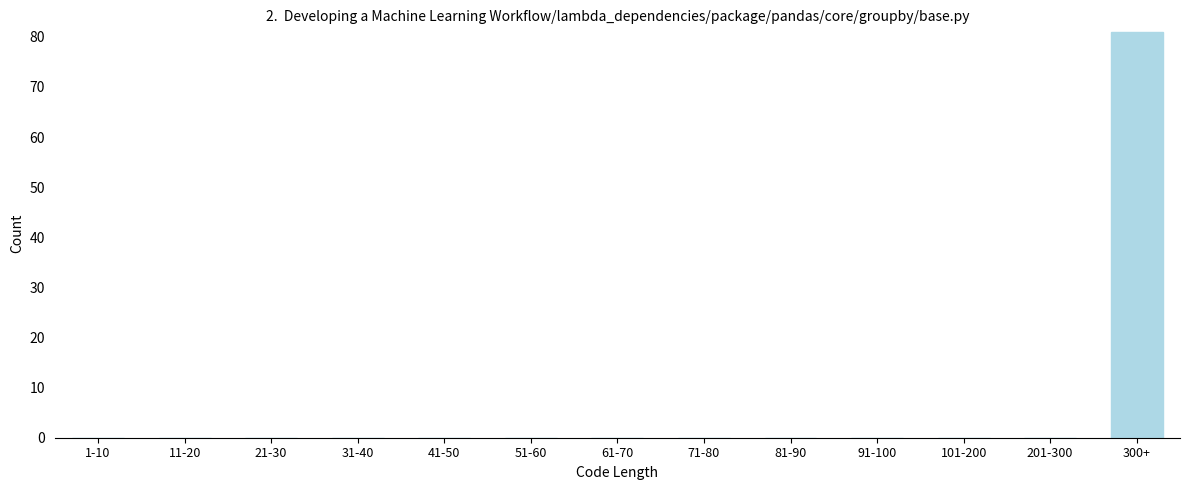

Reading left to right, what are all the values shown in this chart?

1-10=0	11-20=0	21-30=0	31-40=0	41-50=0	51-60=0	61-70=0	71-80=0	81-90=0	91-100=0	101-200=0	201-300=0	300+=81